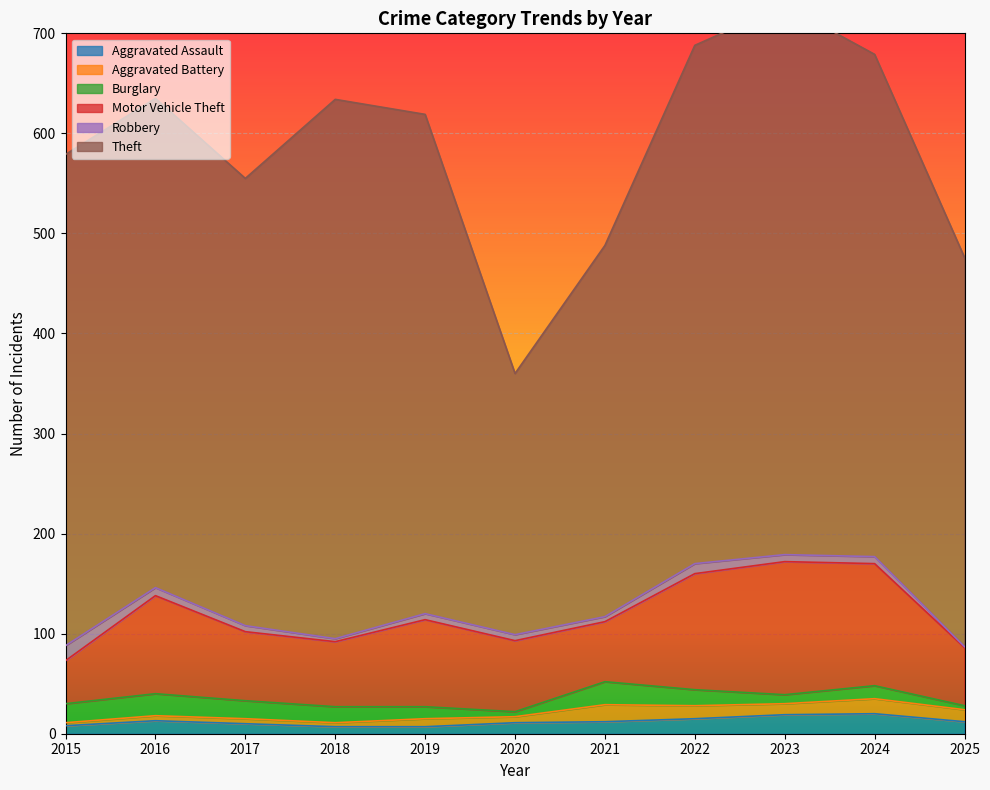

What is the value of the Aggravated Assault point at the 7th from the left?

12